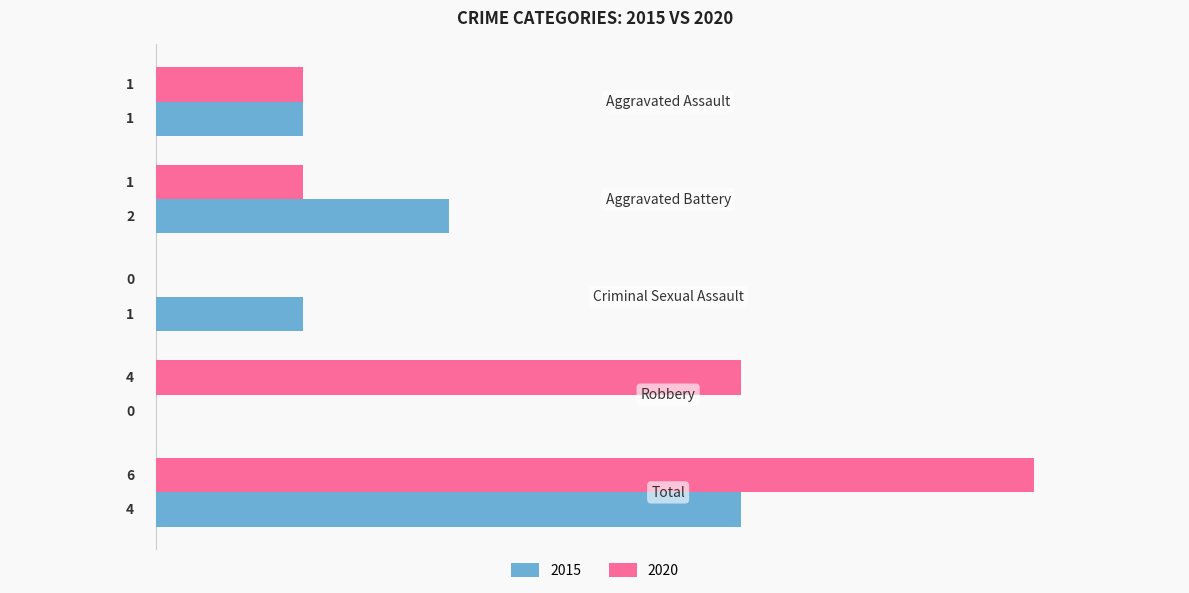

Which series has the largest total across all categories?

2020